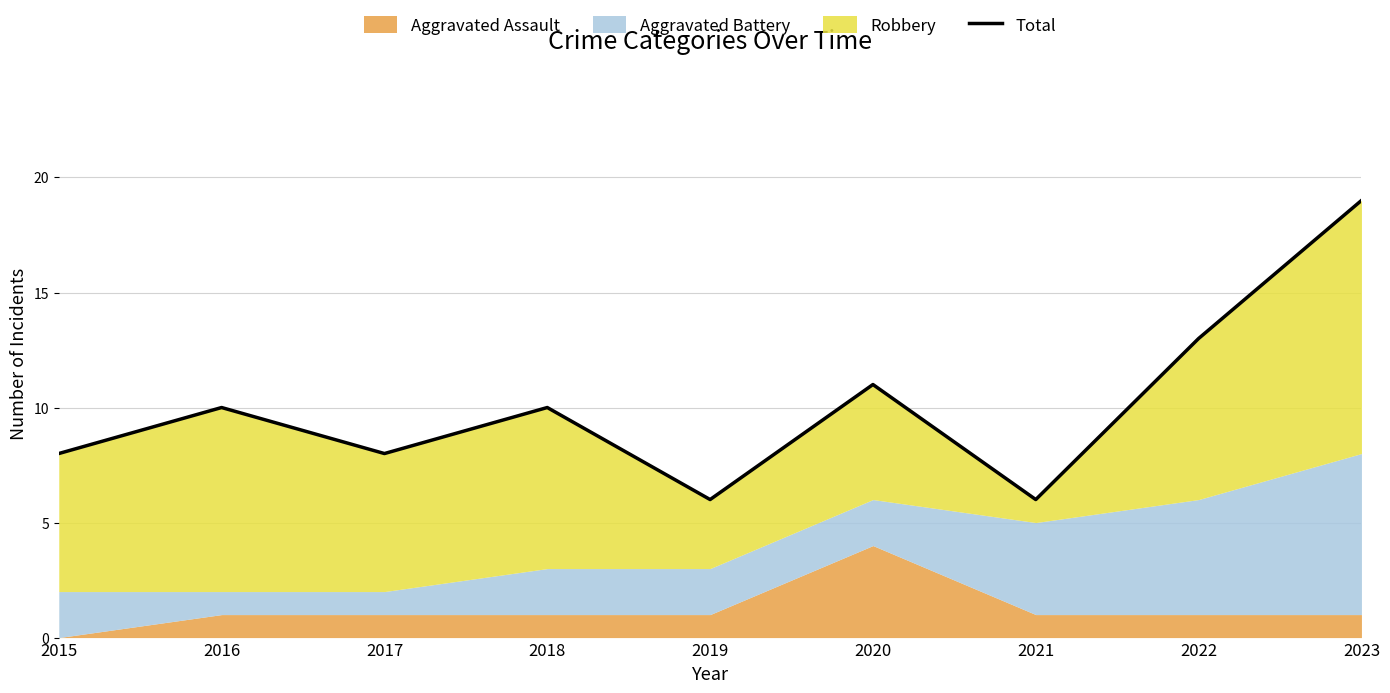

Rank the categories by value from highest to lowest.

2023, 2022, 2020, 2016, 2018, 2015, 2017, 2019, 2021